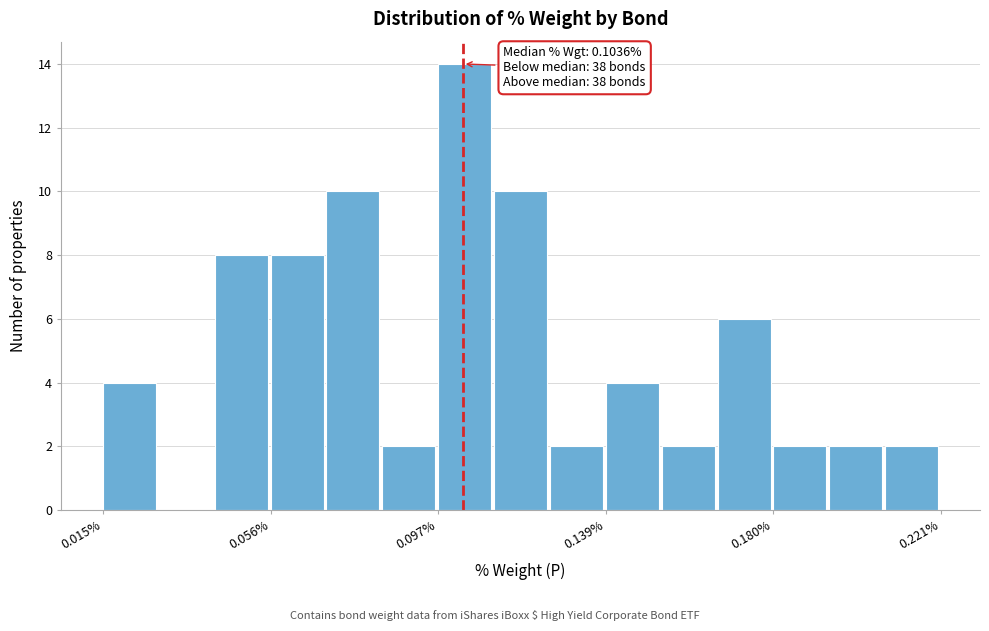

Read against the x-axis, roughly where is the centre of the tallest bar?

0.105